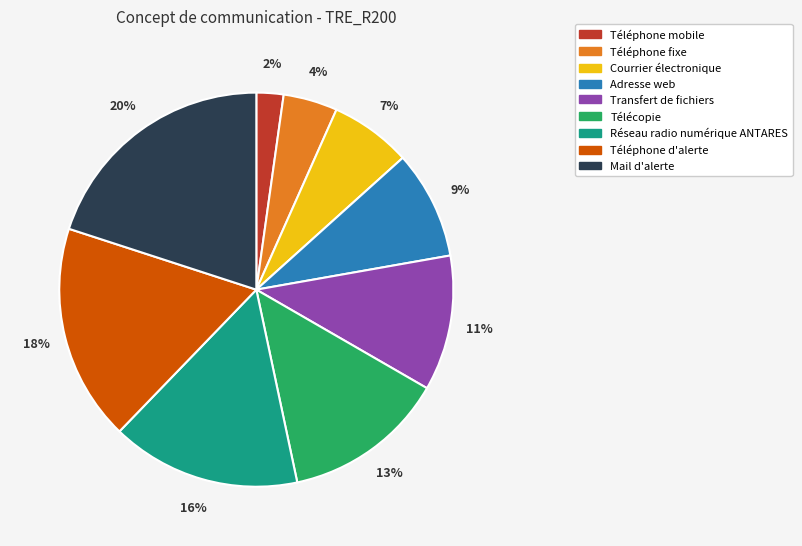

To the nearest percent, what is the average slice percentage?

11%